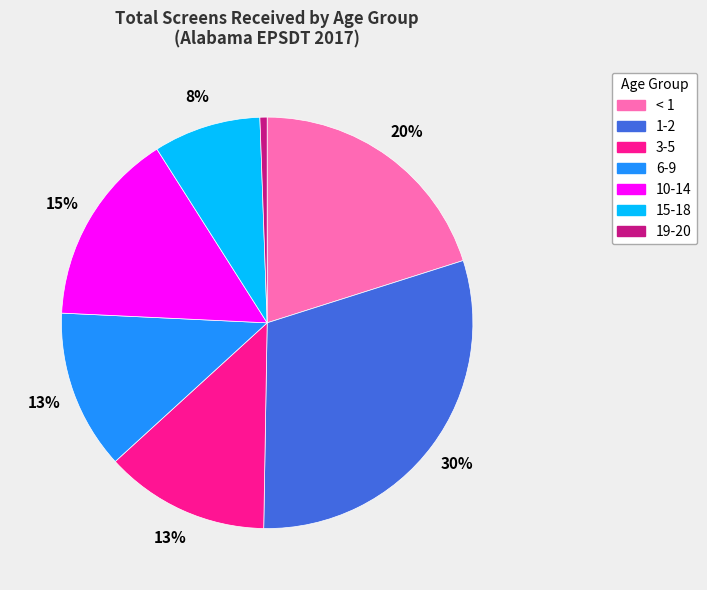

Is there any slice that represents more than half of the pie?

No